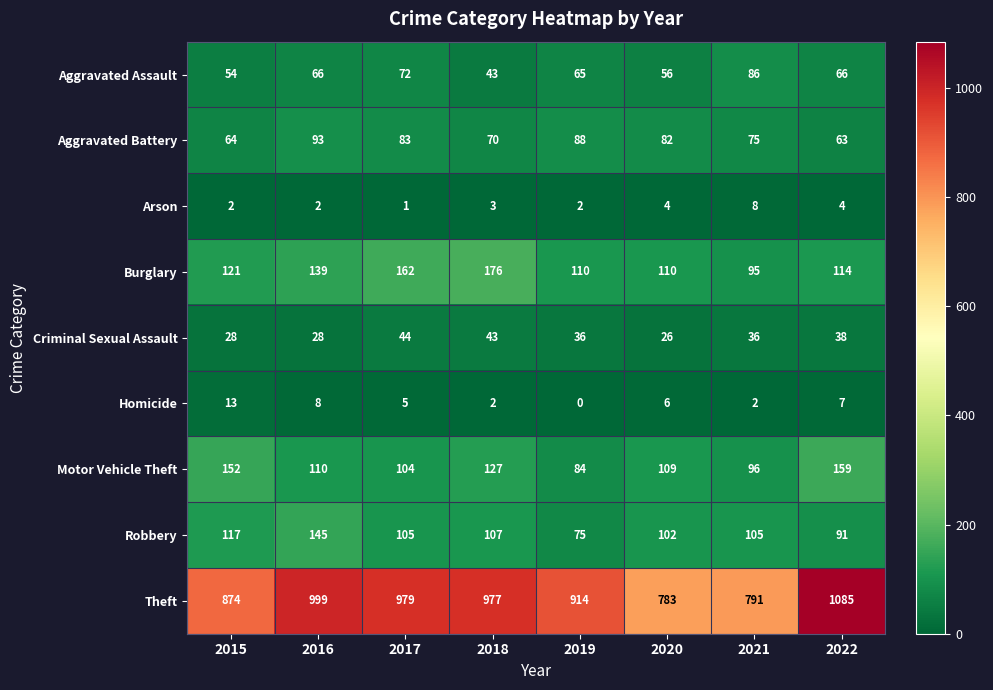

The value of Burglary at 2021 is 95. True or false?

True